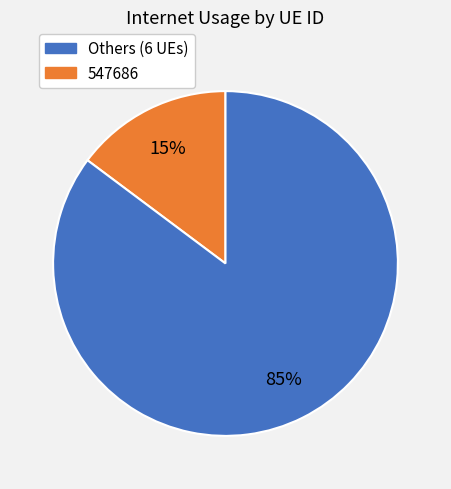

Count the number of slices in the pie.

2